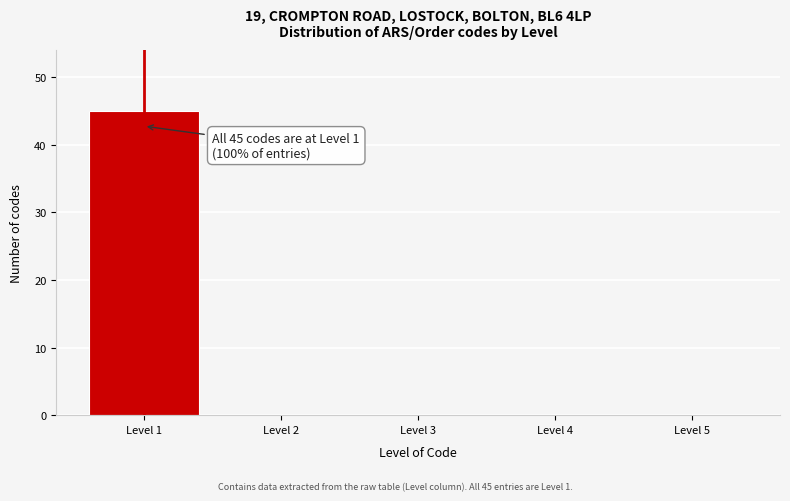

Reading right to left, extract all data points from this chart.

Level 5=0	Level 4=0	Level 3=0	Level 2=0	Level 1=45